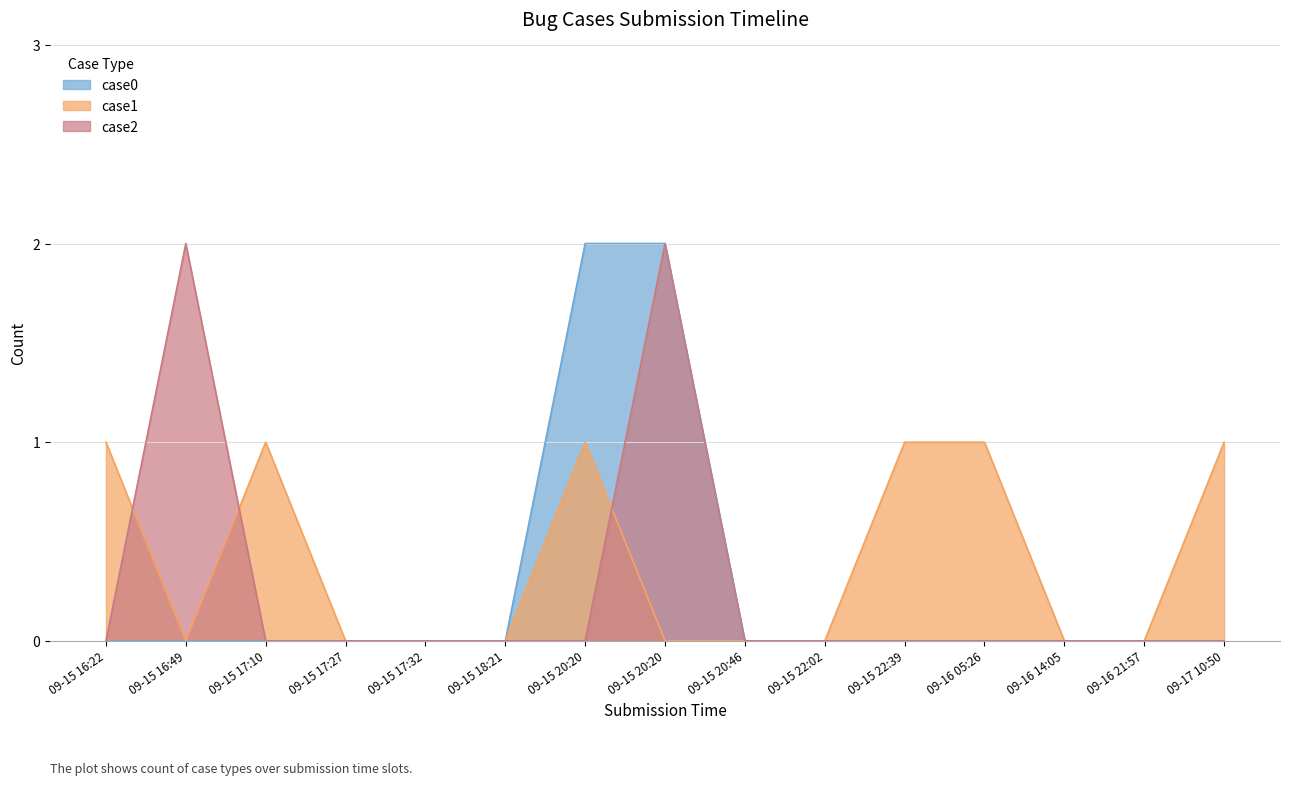

True or false: case0 and case2 intersect in this chart.

False